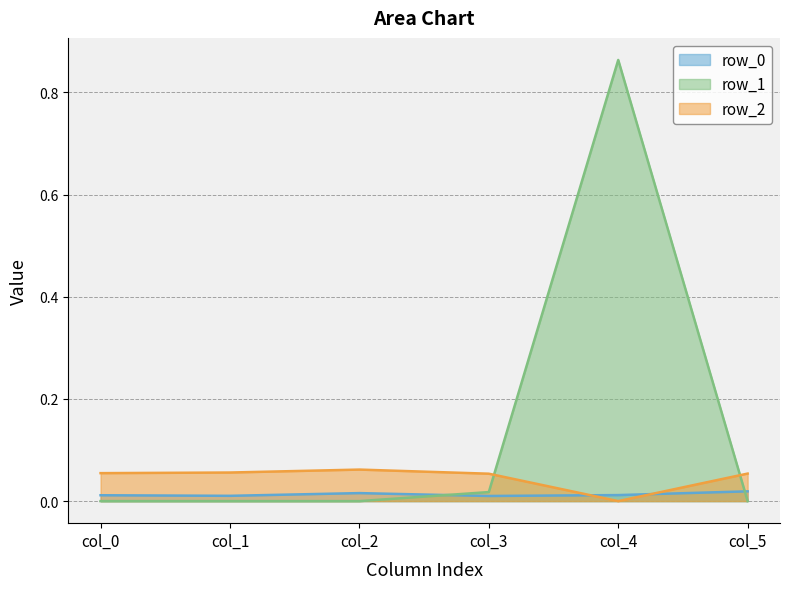

How many positive values does the row_2 series have?

5